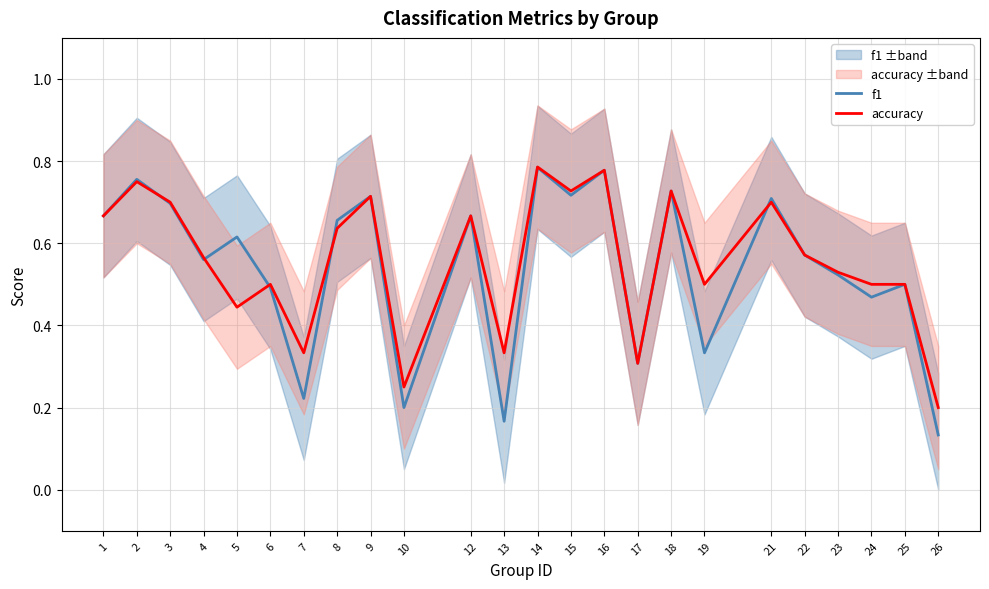

At which label does accuracy reach its peak?

14